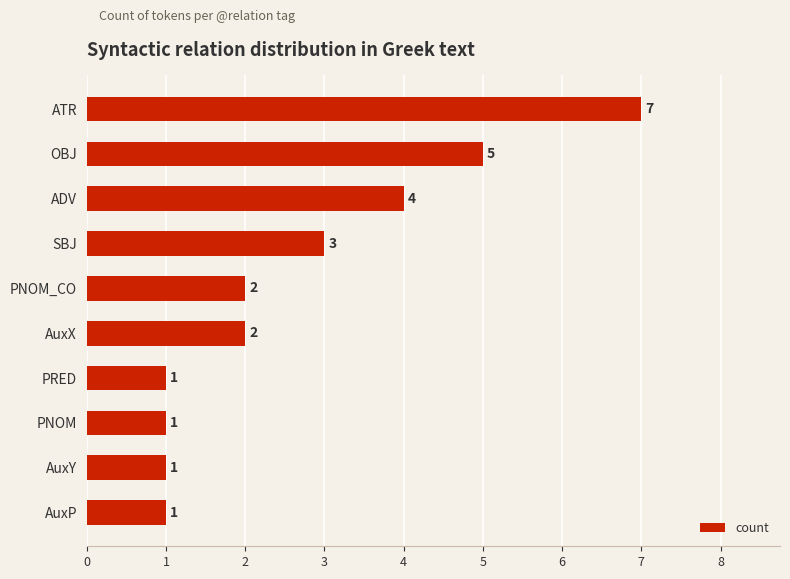

Which has a higher value, AuxY or OBJ?

OBJ